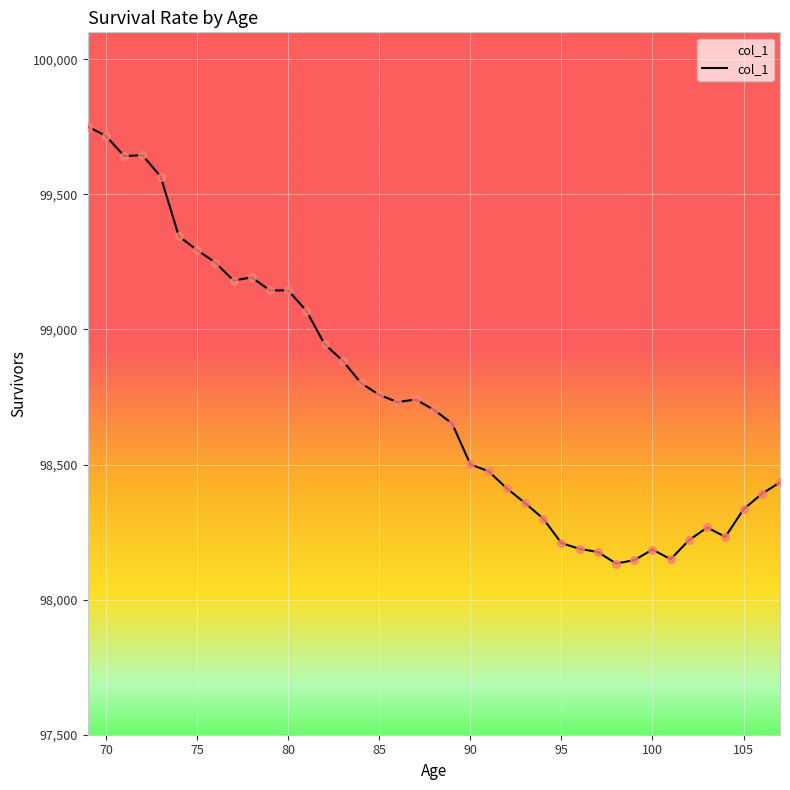

What is the difference between the maximum and minimum values?

1617.5